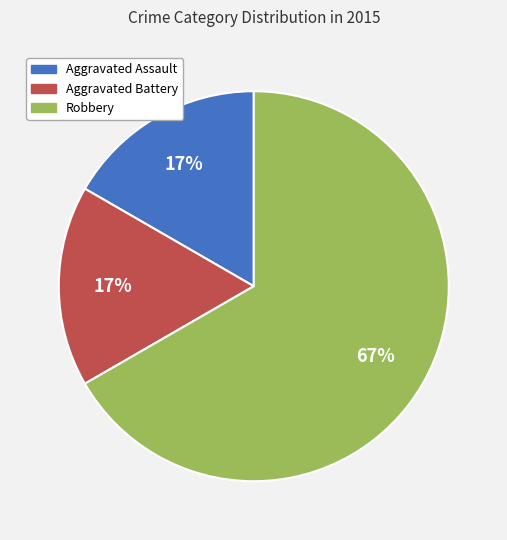

Do Aggravated Assault and Robbery together represent more than half of the pie?

Yes